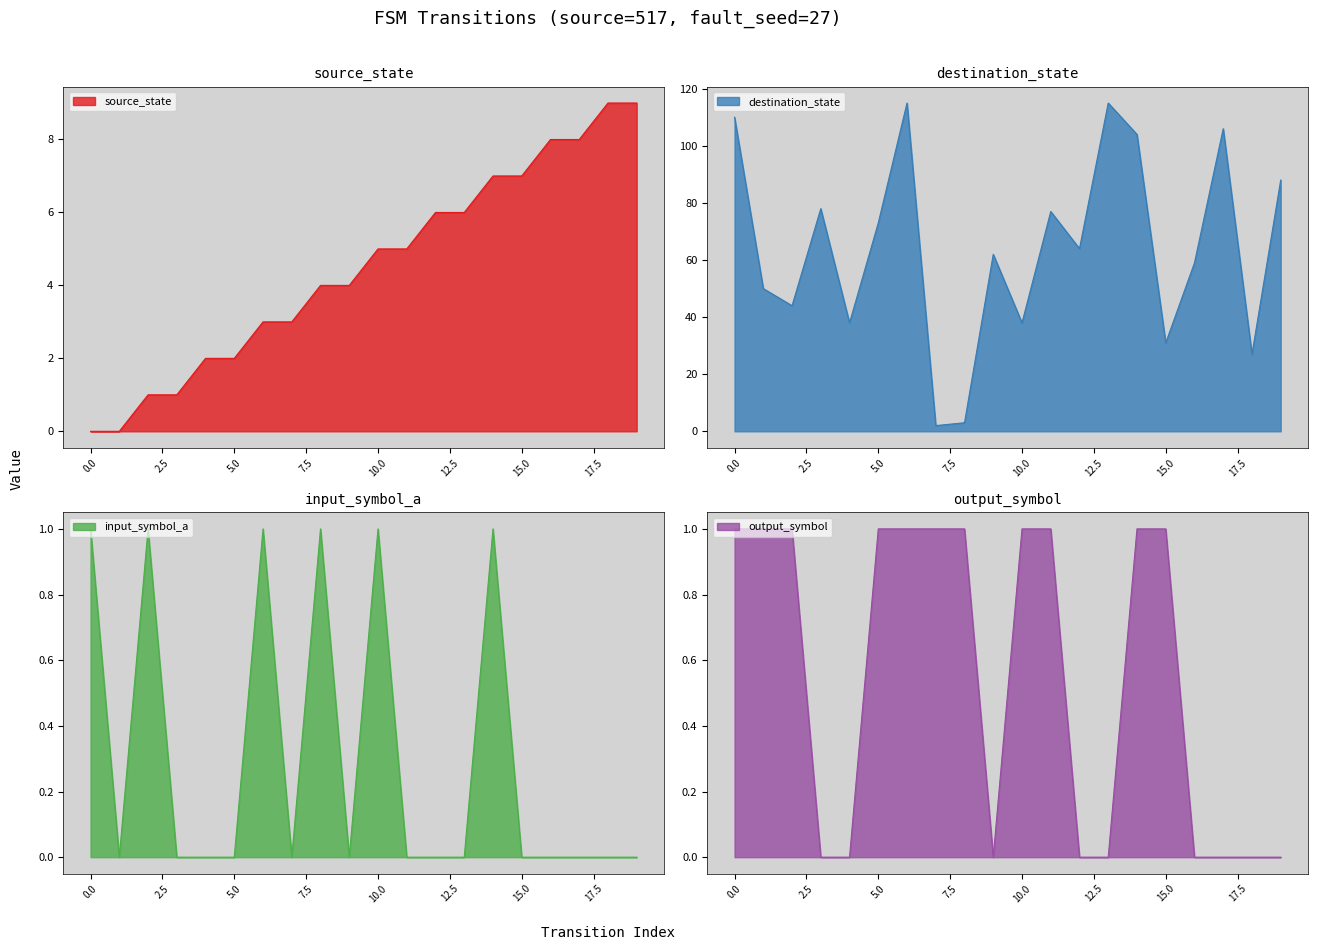

True or false: source_state has more than 0 interior local peaks.

False